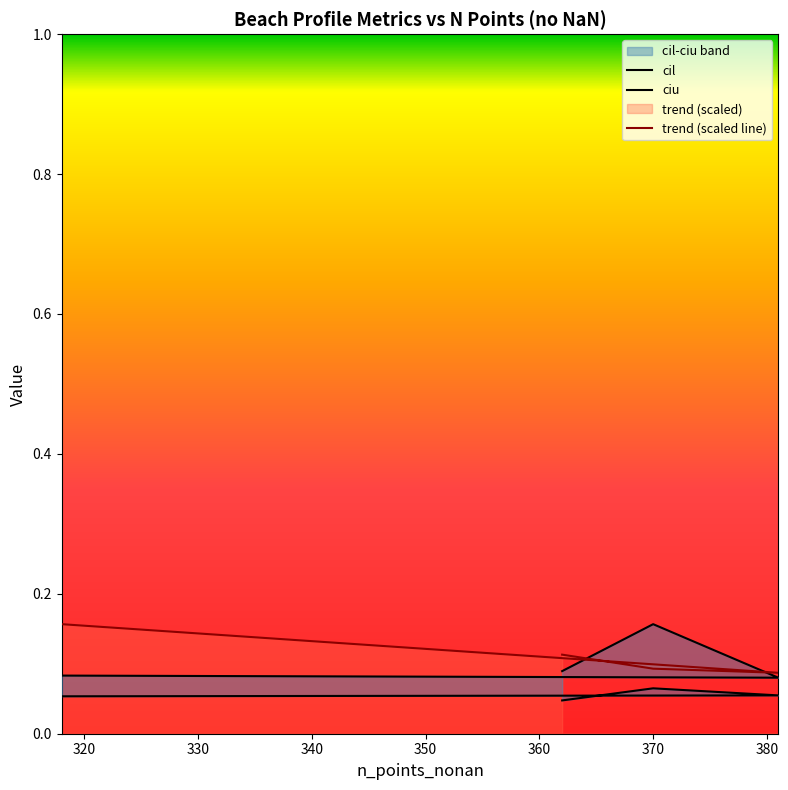

Is the value of cil at 318 greater than the value of trend at 381?

No